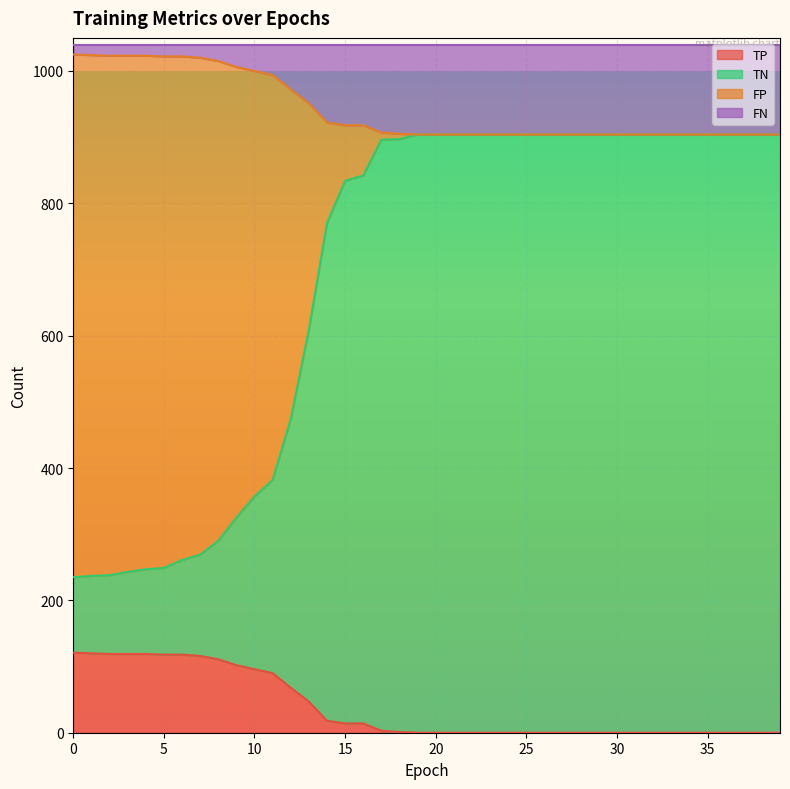

What are all the series names shown in the legend?

TP, TN, FP, FN